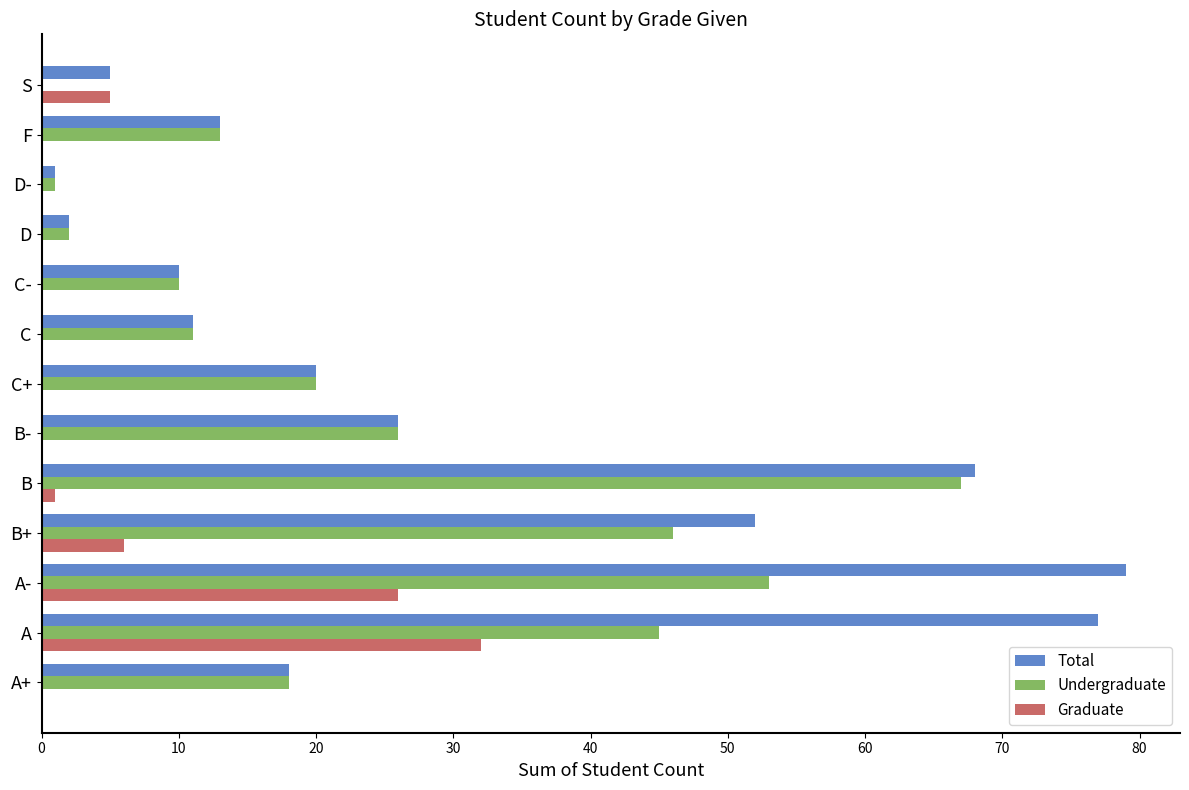

Where is Undergraduate nearest to the value 33?

B-